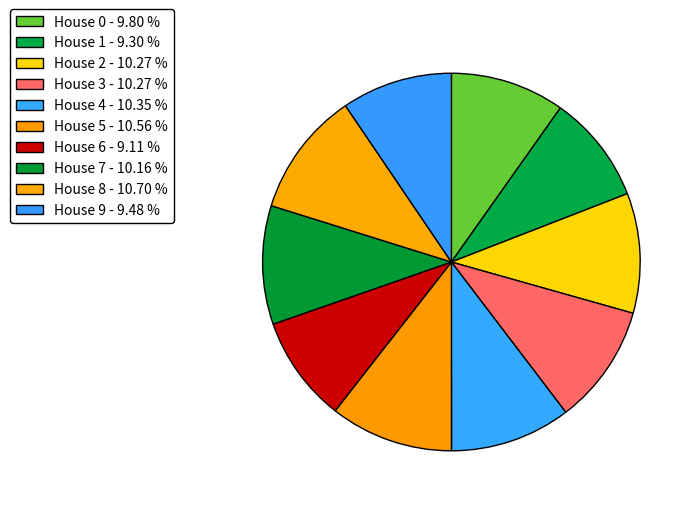

Which category has the biggest portion of the pie?

House 8